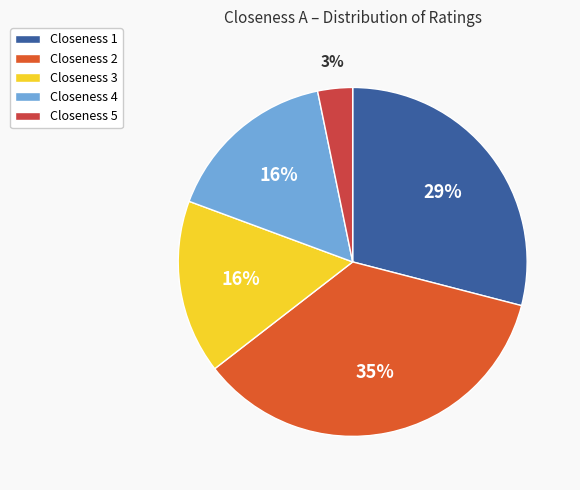

What is the smallest slice in the pie chart?

Closeness 5